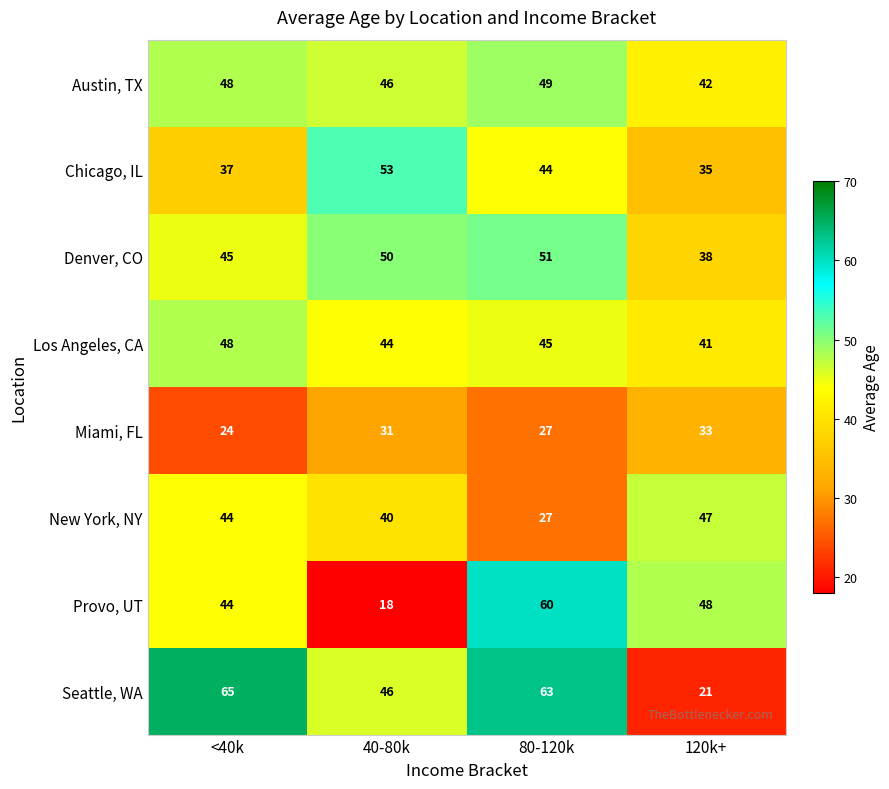

What is the difference between the Provo, UT values at 120k+ and <40k?

4